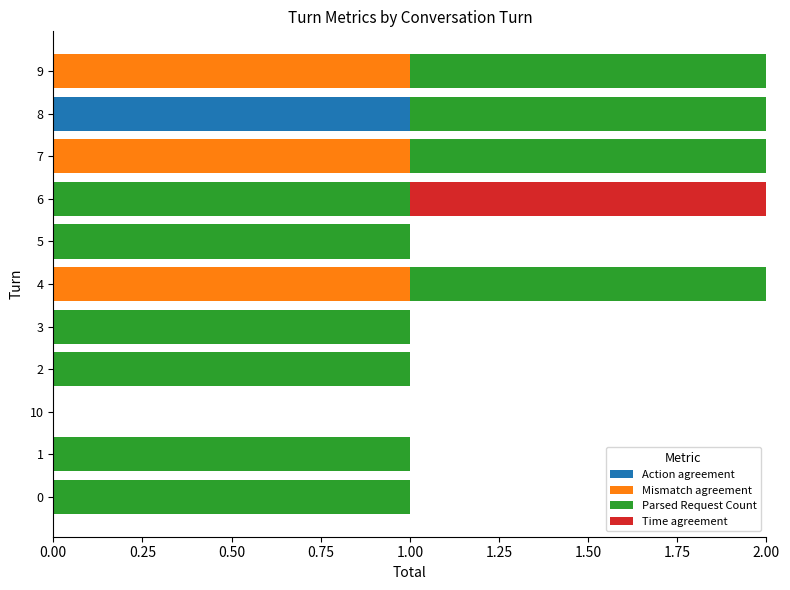

True or false: Parsed Request Count has a value of 2 at 10.

False